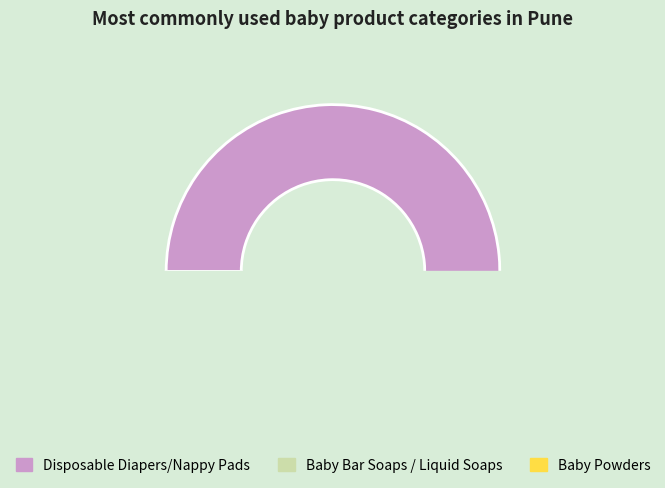

Does Baby Lotions represent more than half of the total?

No